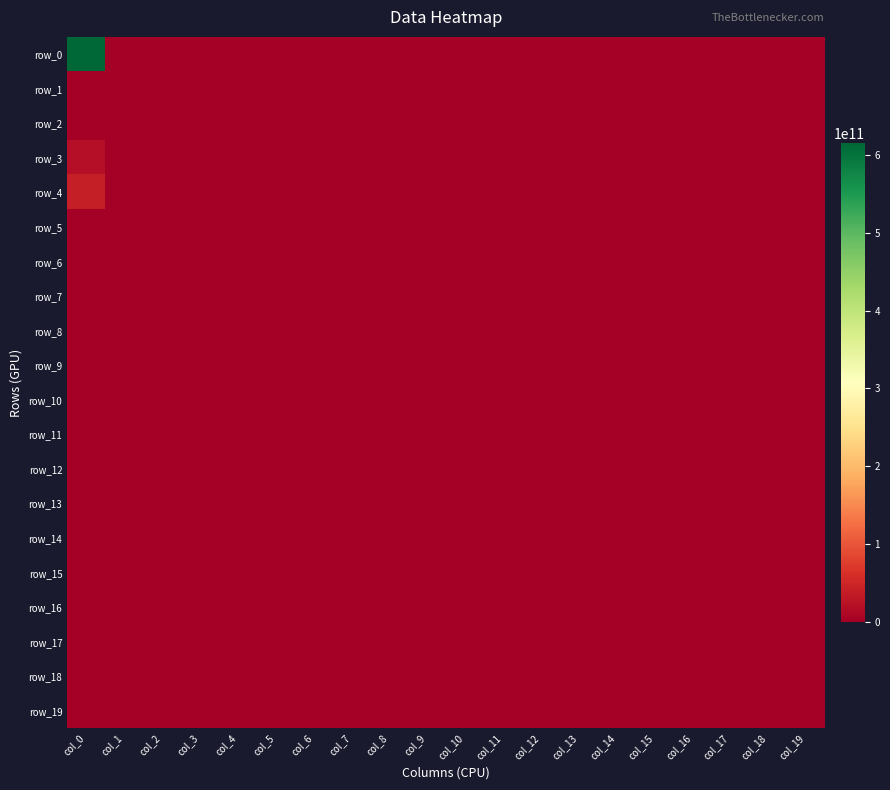

The value of row_18 at col_12 is 0. True or false?

True